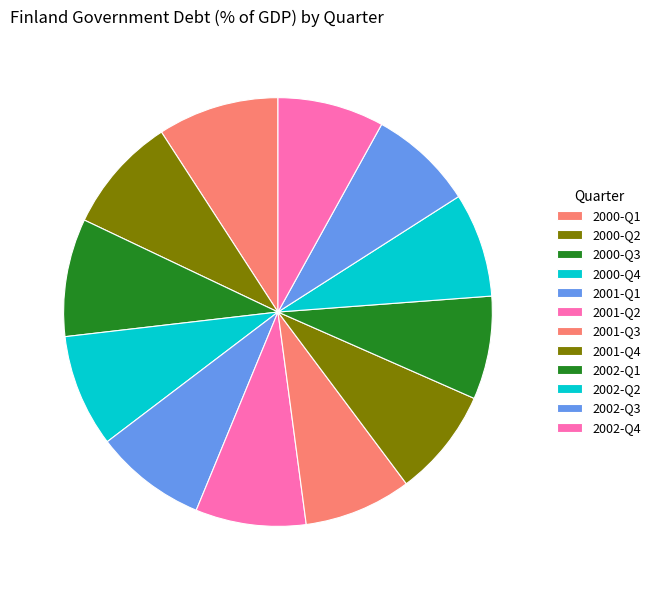

How many slices are in this pie chart?

12